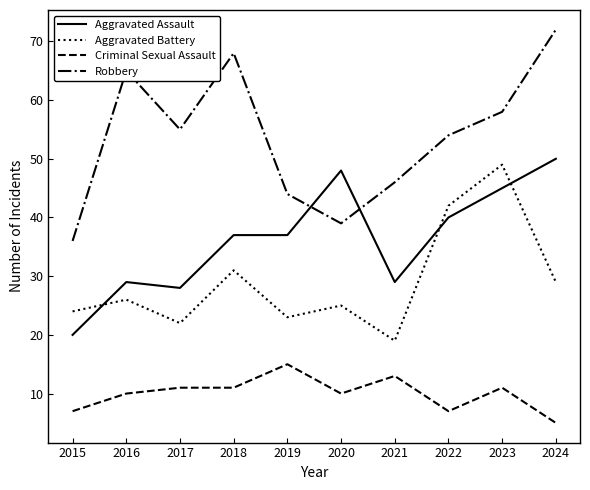

What value does the Aggravated Battery series have at 2023, to the nearest 10?

50